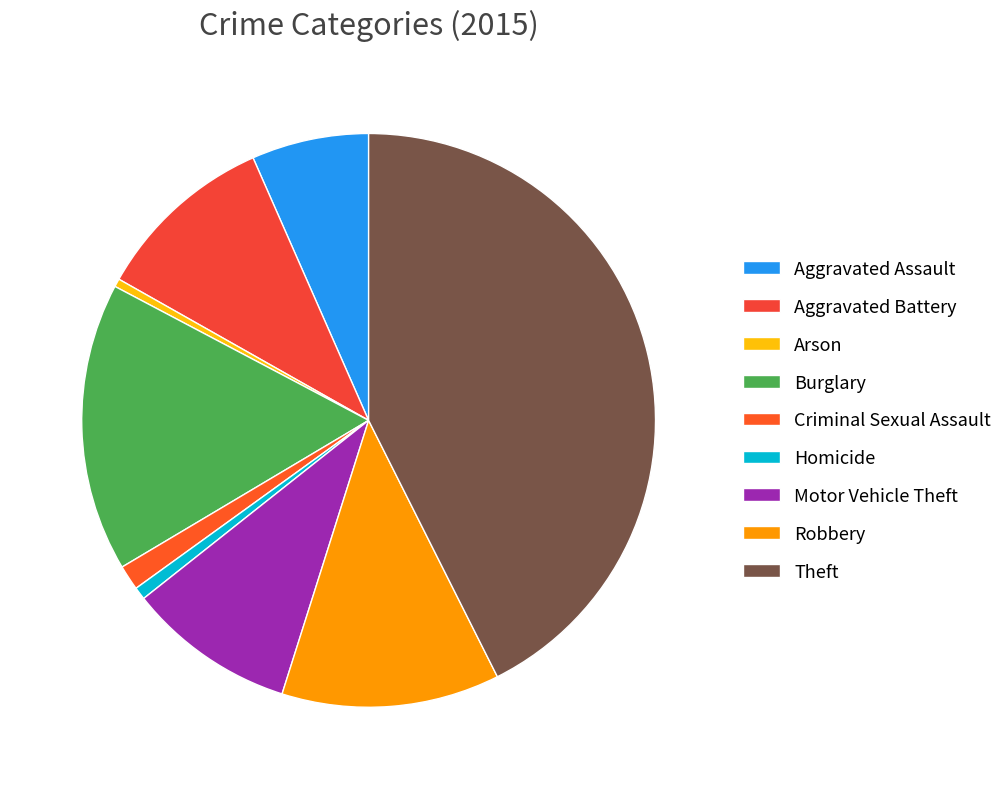

True or false: Theft accounts for 32% of the total.

False